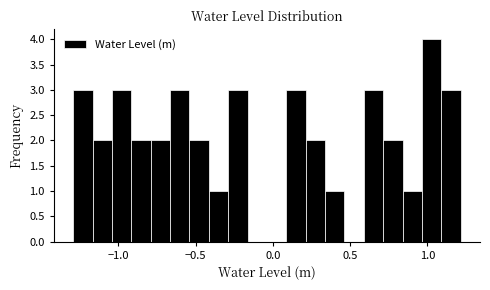

Around what value on the x-axis is the tallest bar? Give the approximate position of its centre, as read against the axis.

1.05